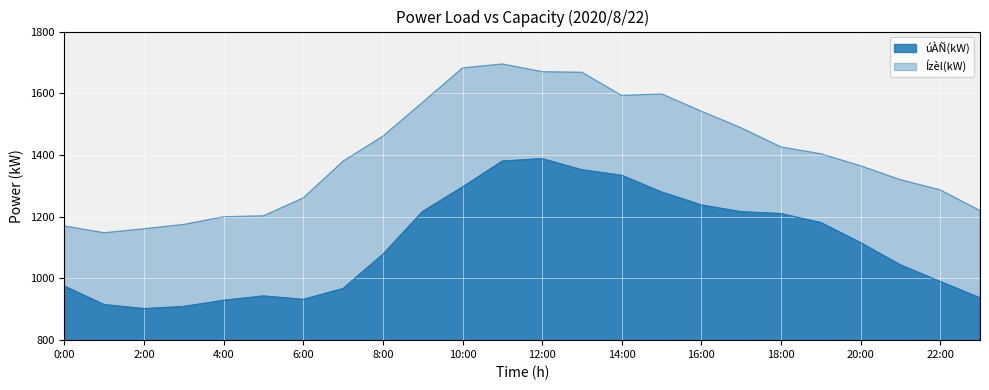

True or false: Ízèl(kW) and úÀÑ(kW) intersect in this chart.

False